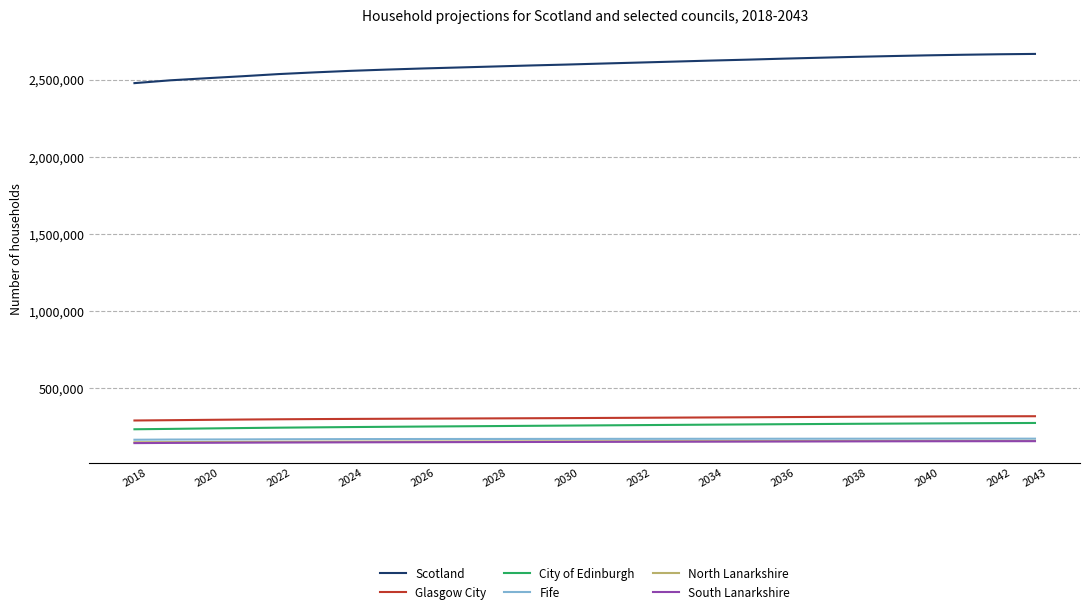

What is the lowest value of the City of Edinburgh series?

235771